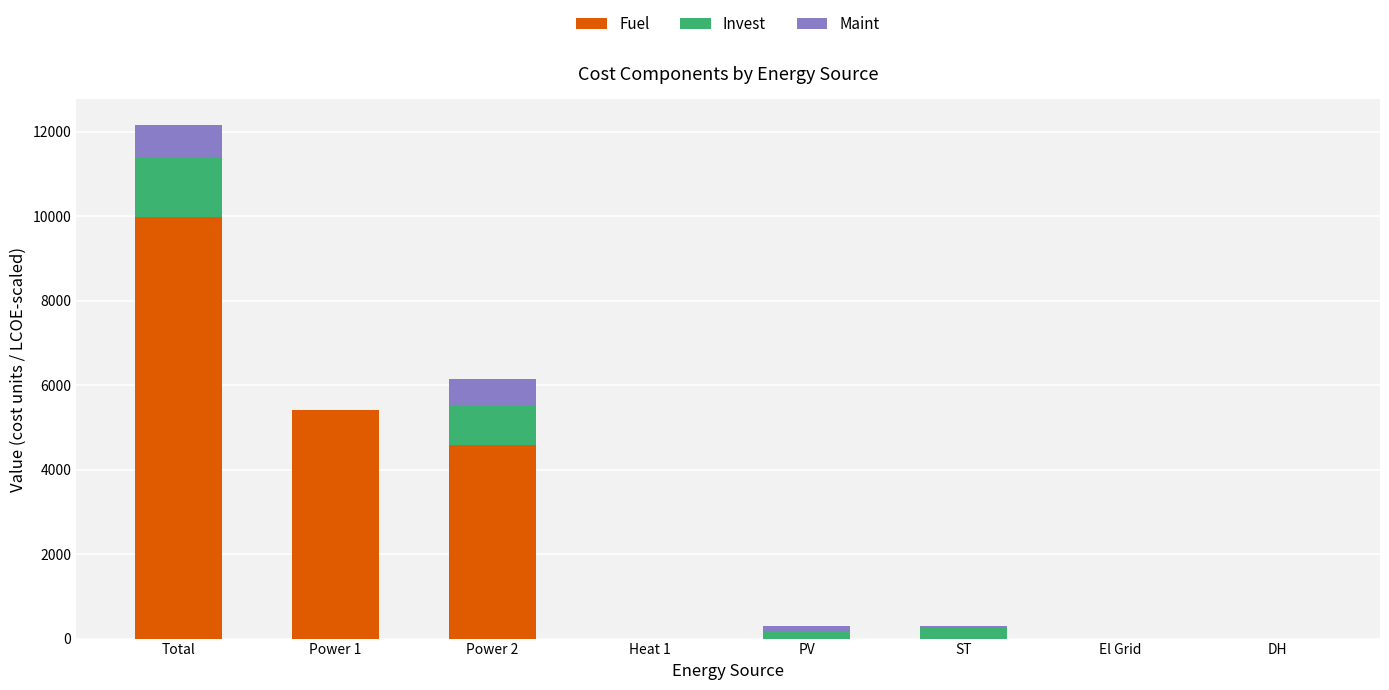

How many data points in Fuel are above 0?

3